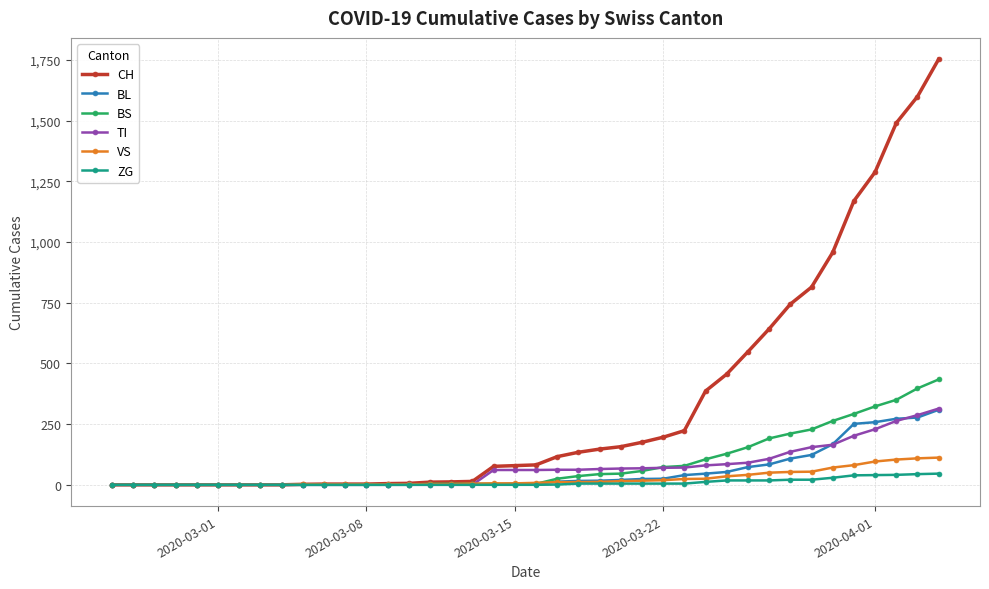

What are all the series names shown in the legend?

CH, BL, BS, TI, VS, ZG